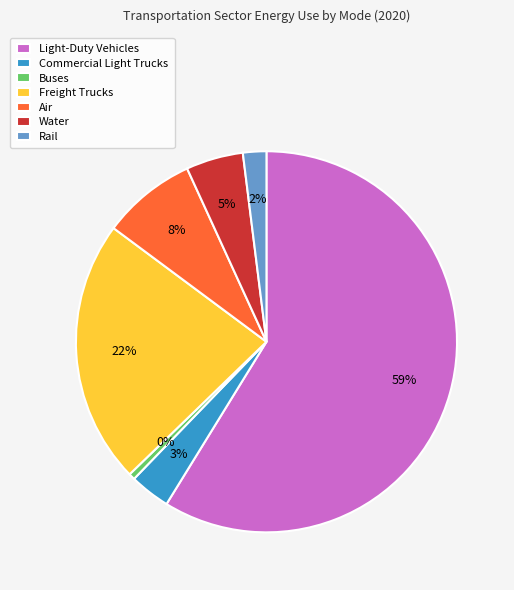

To the nearest percent, what is the difference between the Rail and Light-Duty Vehicles slice percentages?

57%